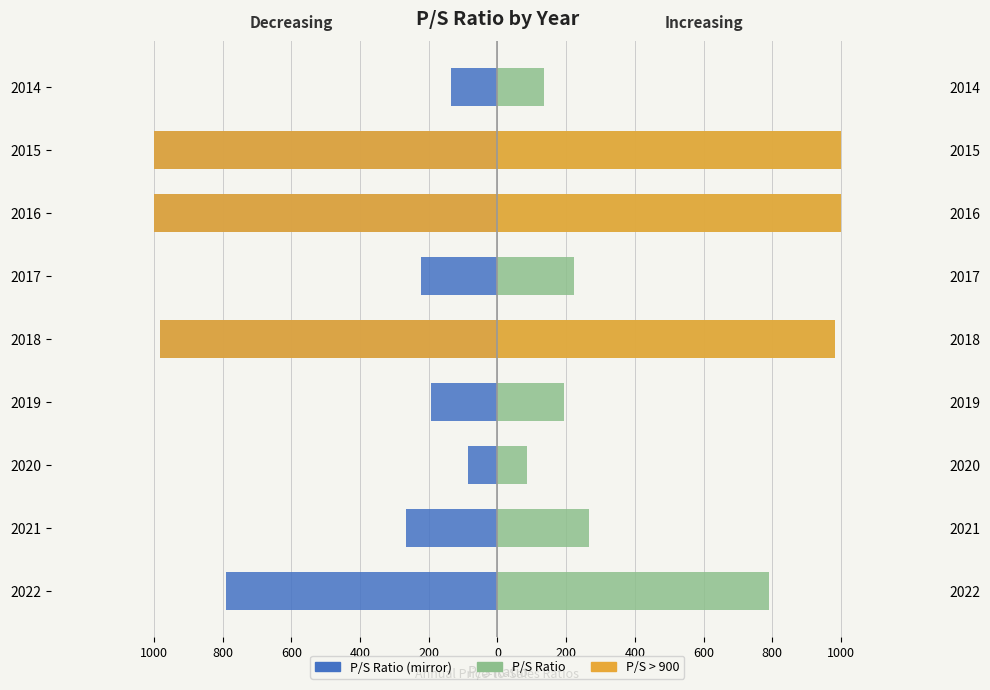

Reading right to left, extract all data points from this chart.

ps_ratio (left mirror): -136.0	-1000.0	-1000.0	-223.0	-982.0	-194.0	-85.4	-267.0	-789.0
ps_ratio: 136.0	1000.0	1000.0	223.0	982.0	194.0	85.4	267.0	789.0